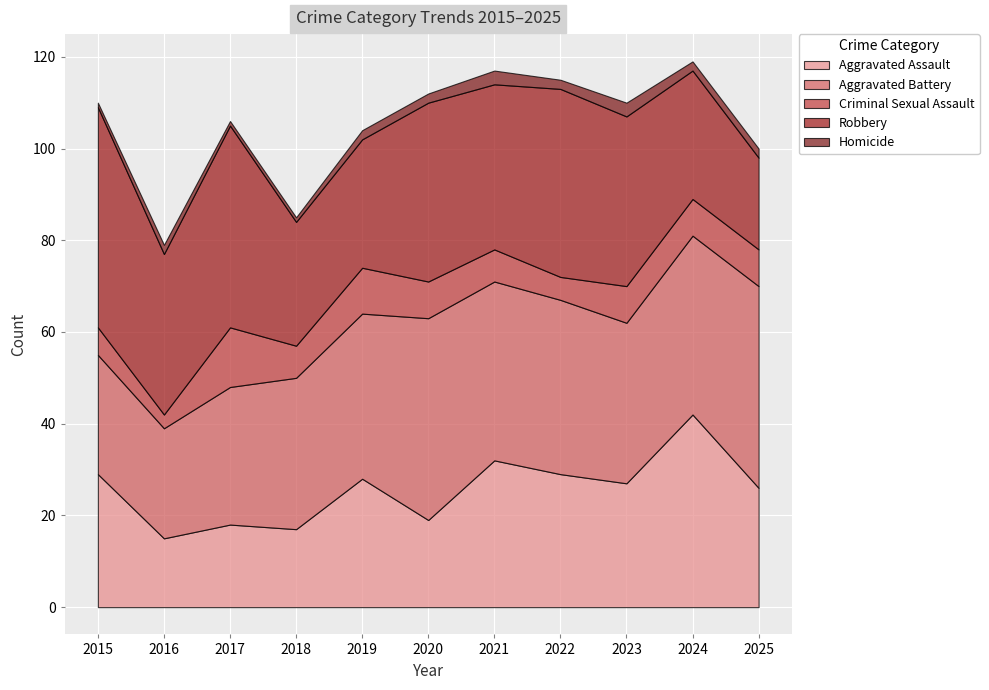

The value of Robbery at 2020 is 39. True or false?

True